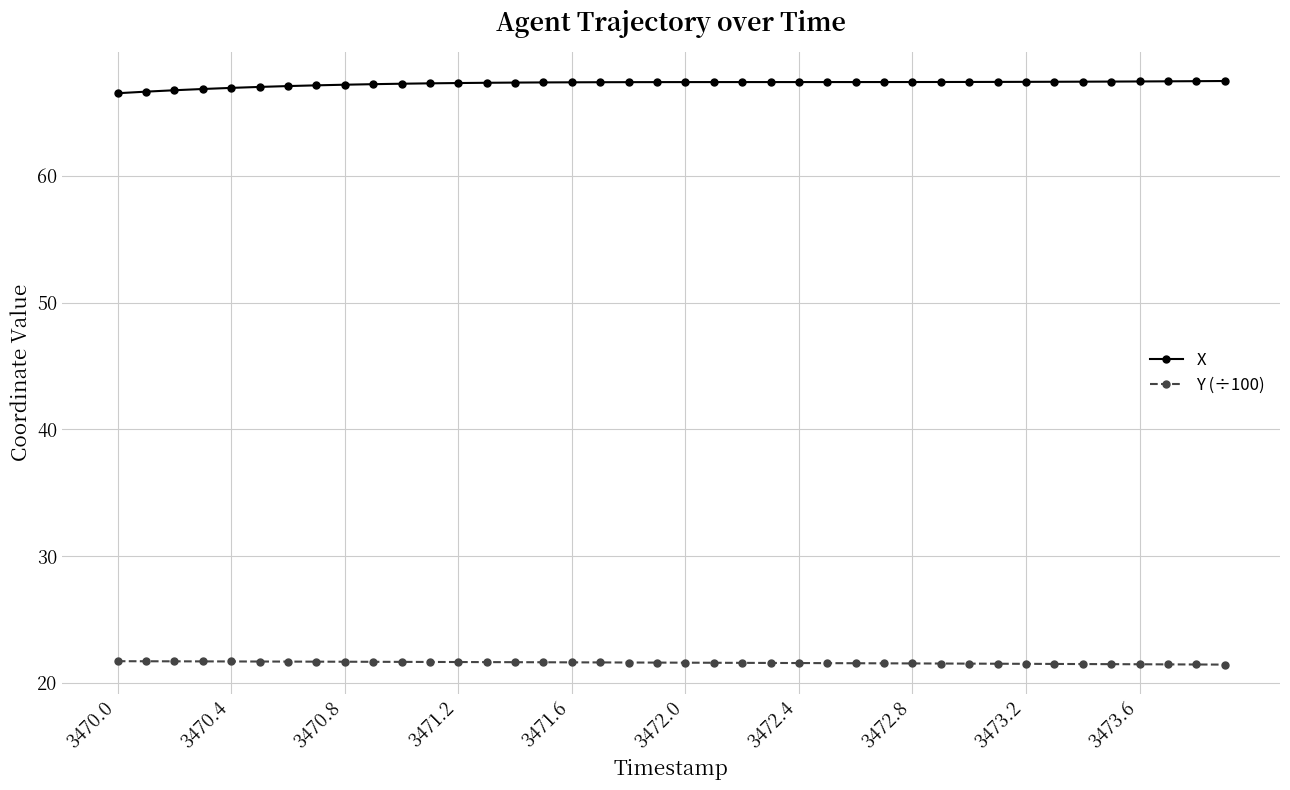

What is the difference between the maximum and second lowest values in the X series?

0.8